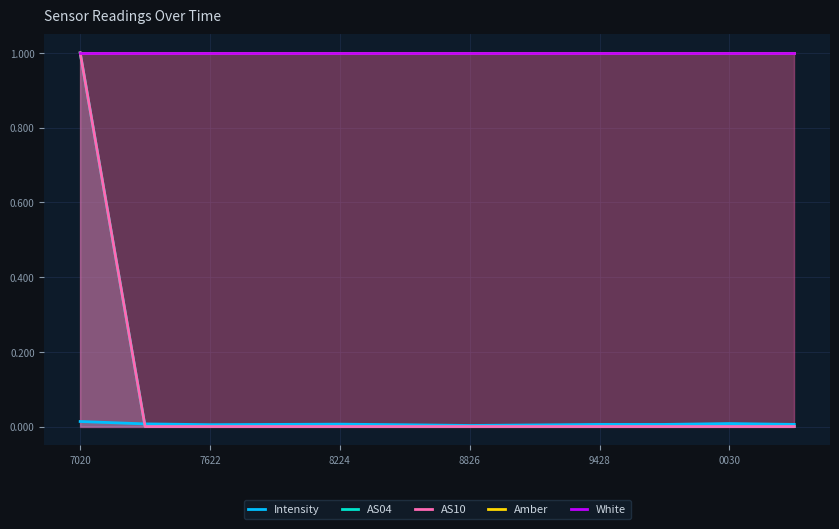

What is the sum of all White values?

12.0